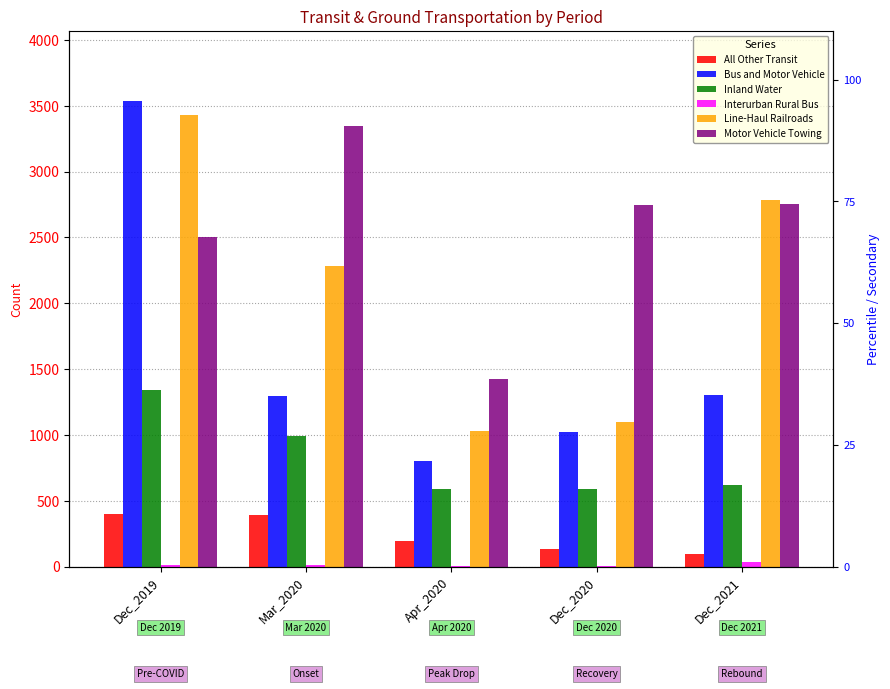

Rank the series by their maximum value, from lowest to highest.

Interurban Rural Bus, All Other Transit, Inland Water, Motor Vehicle Towing, Line-Haul Railroads, Bus and Motor Vehicle